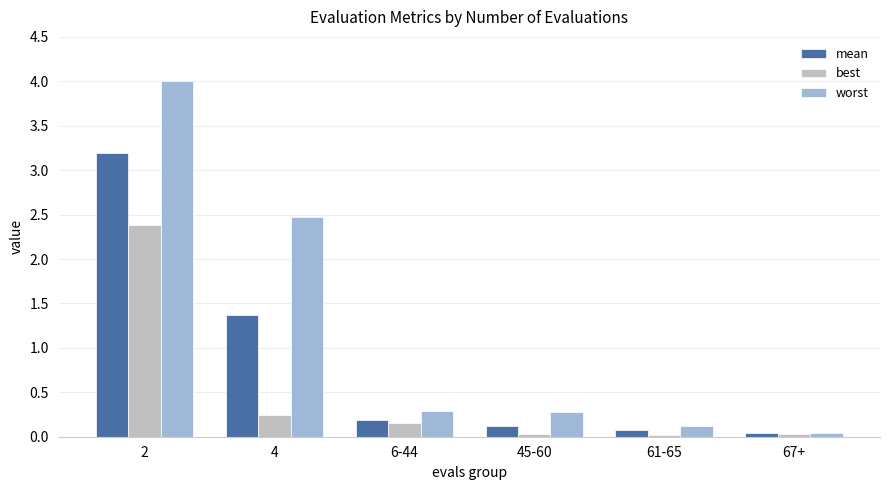

What is the sum of the worst values at 67+ and 6-44?

0.3